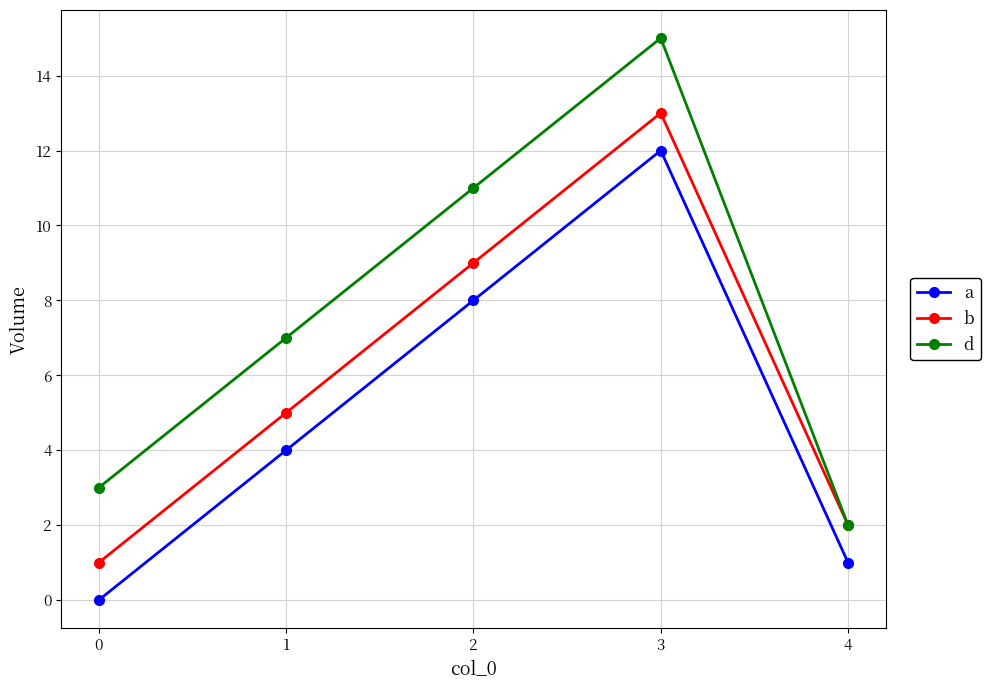

Does the chart have visible grid lines?

Yes